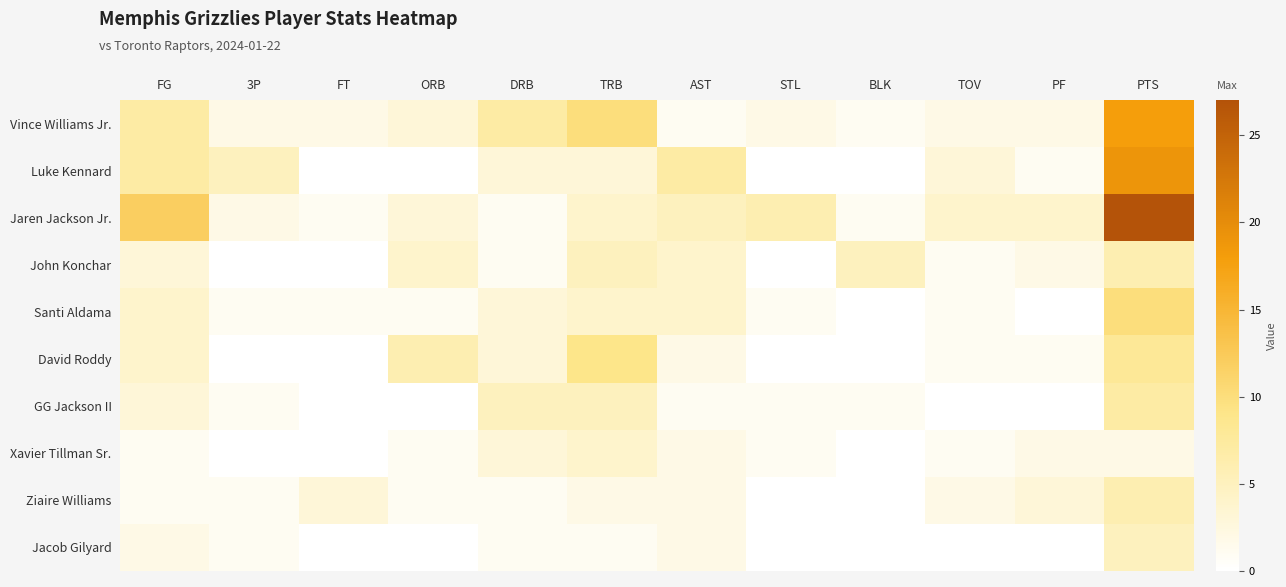

What is the difference between the highest and lowest values at STL?

6